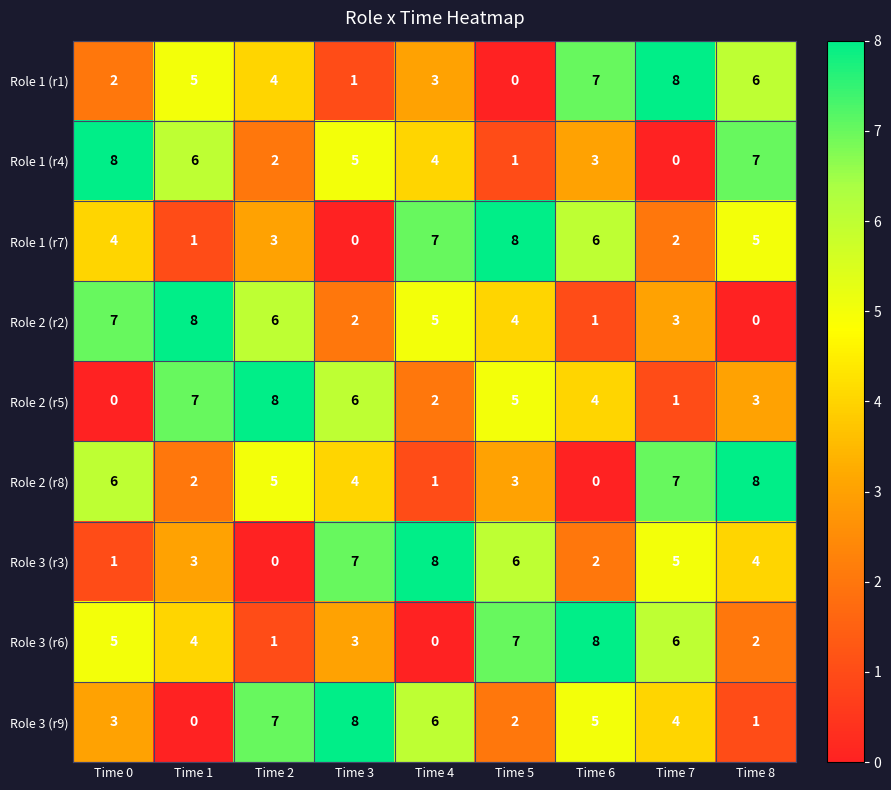

How many Role 1 (r4) values are between 2 and 6?

5